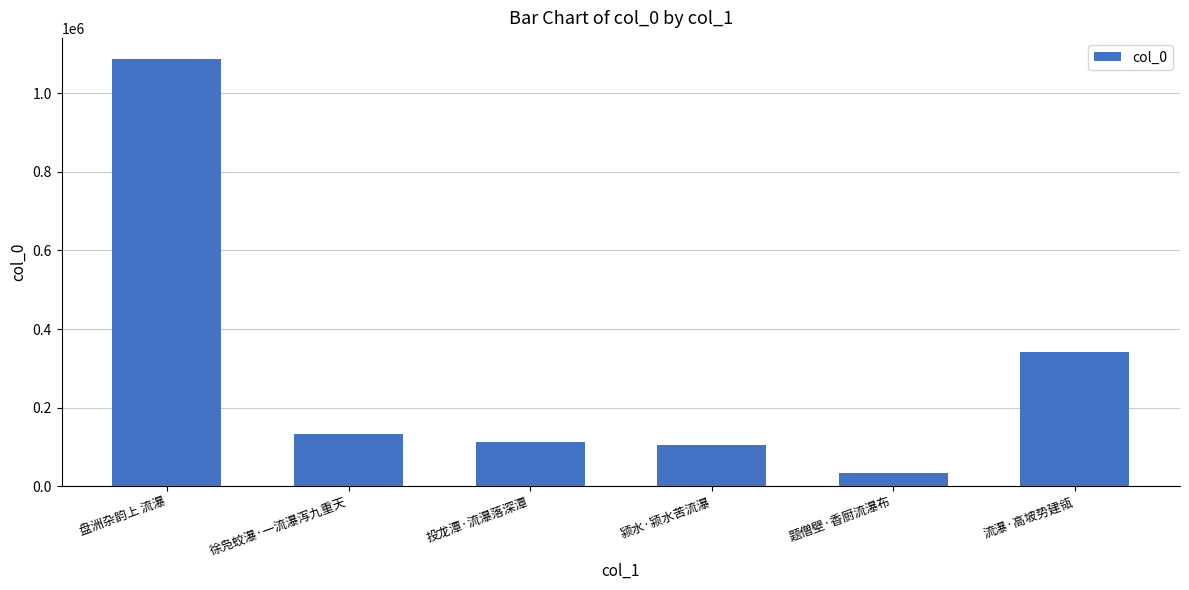

What is the sum of the values at 颍水·颍水苦流瀑 and 徐凫蛟瀑·一流瀑泻九重天?

237040